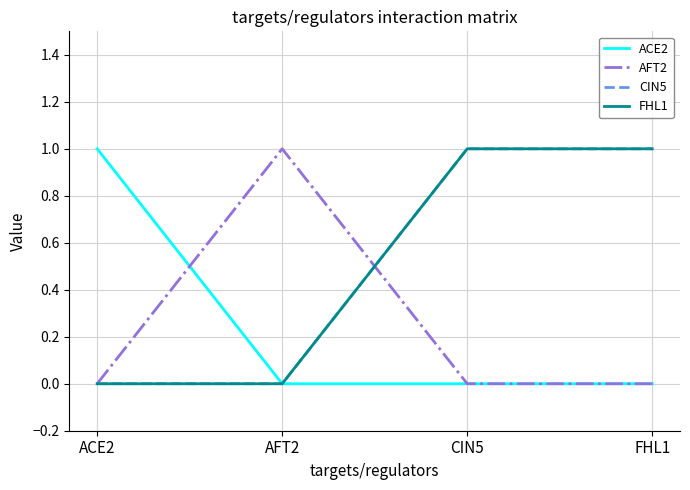

Is this an area chart (filled region under the line)?

No